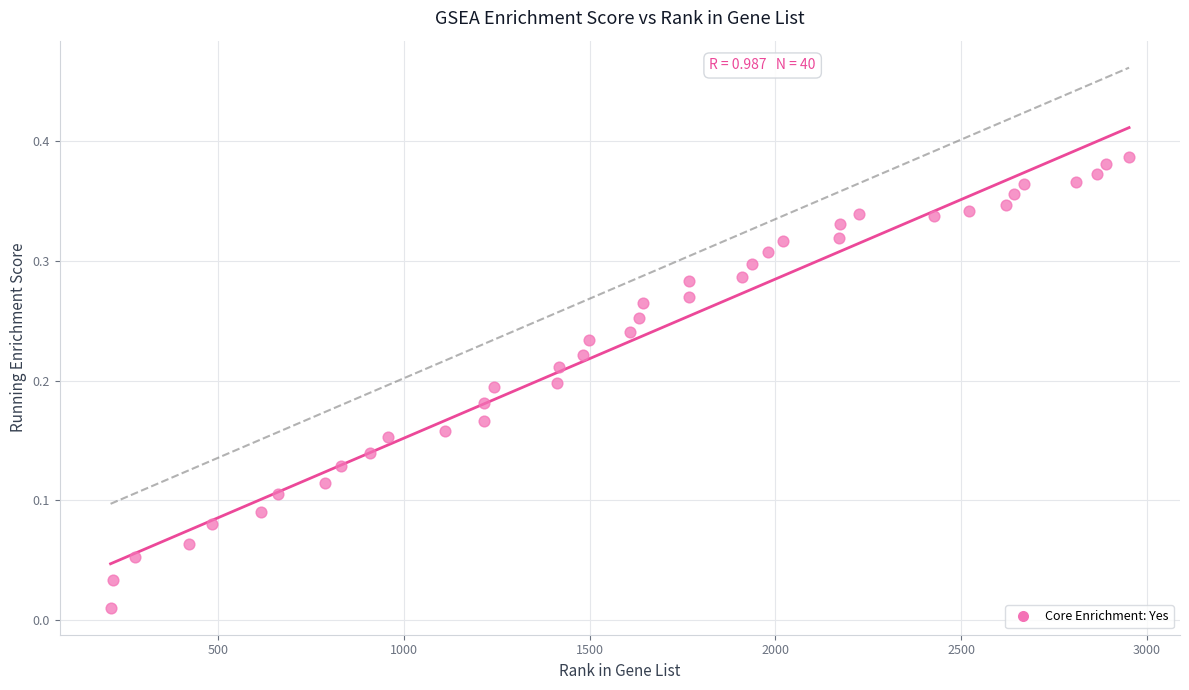

What is the range of X values (max minus min)?

2742.0